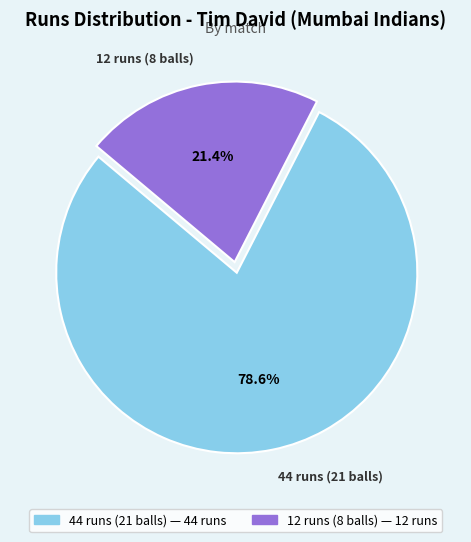

What is the largest slice in the pie chart?

44 runs (21 balls)